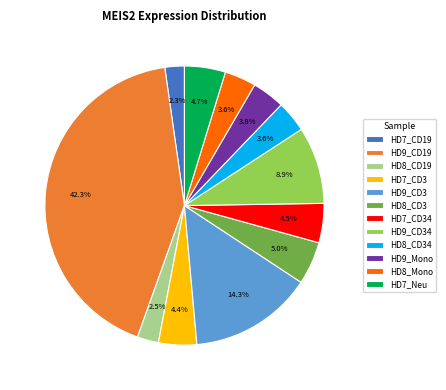

To the nearest percent, what portion does HD7_CD34 represent?

5%